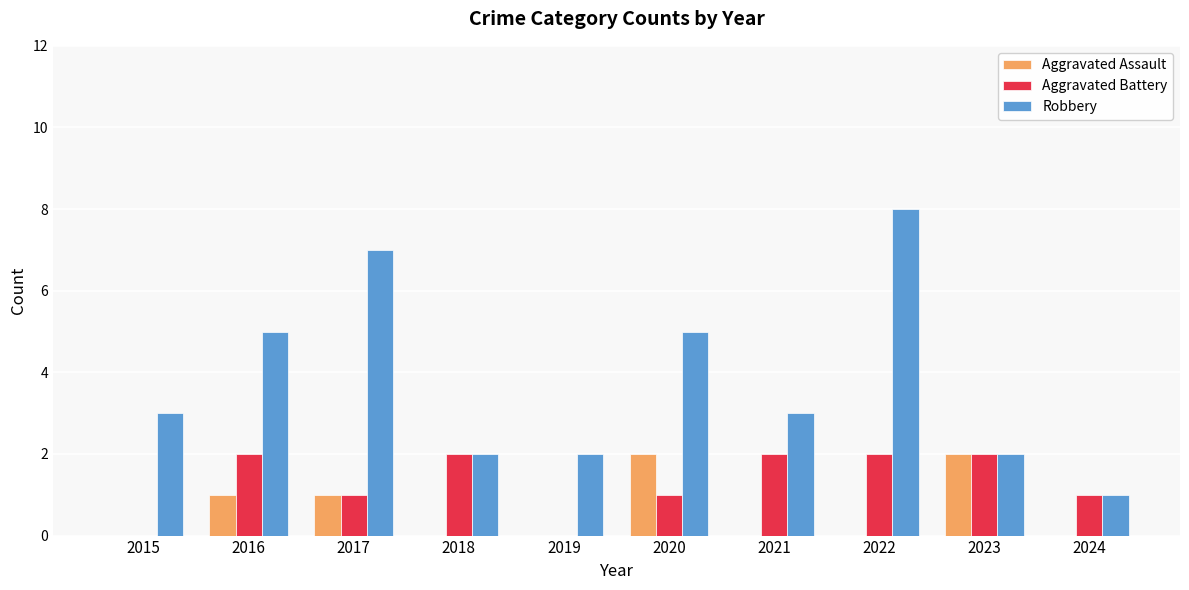

Between 2015 and 2018, which series saw the biggest shift?

Aggravated Battery